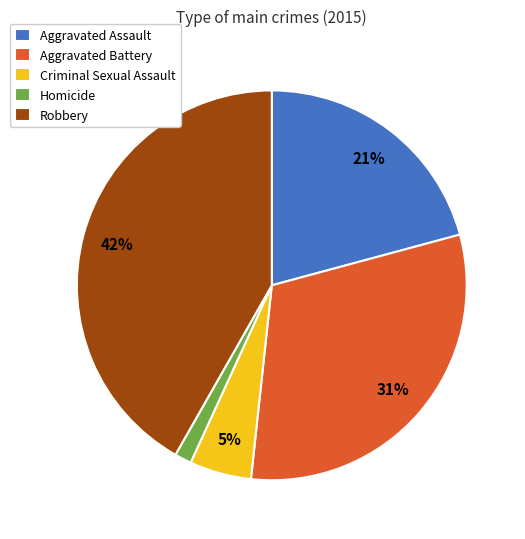

How many segments does this pie chart have?

5